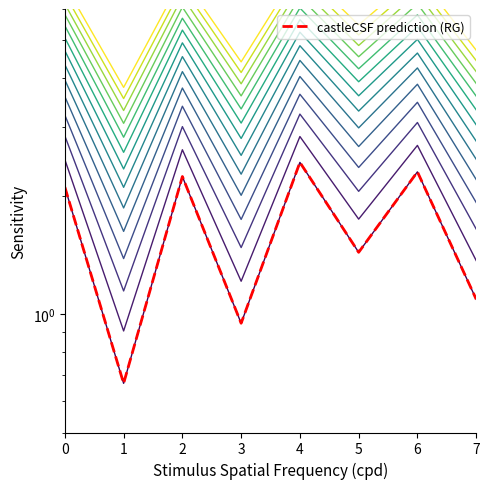

What is the value of the 8th point from the left?

1.1